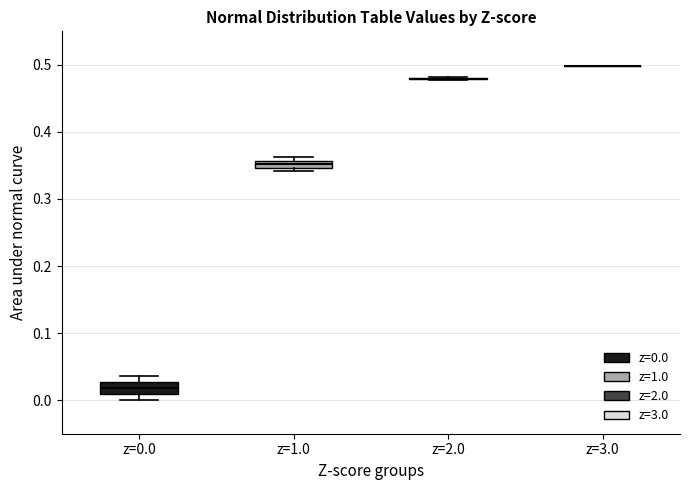

Where is the lower edge of the box for z=0.0 on the y-axis? The values are not printed on the chart, so give them approximately, as read against the axis.

0.01